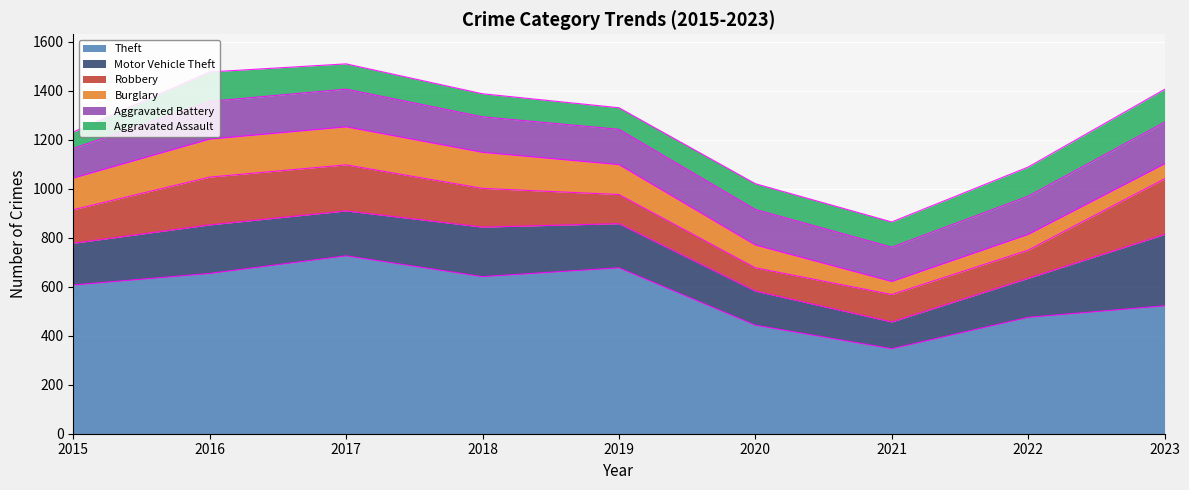

What is the minimum value for Aggravated Battery?

121